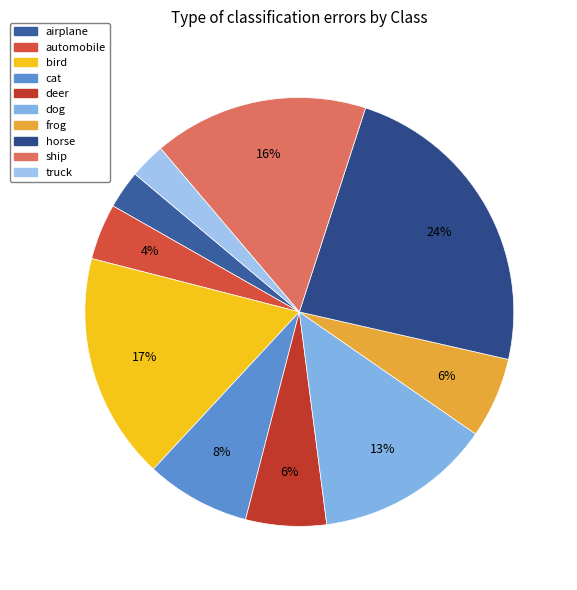

How many segments does this pie chart have?

10